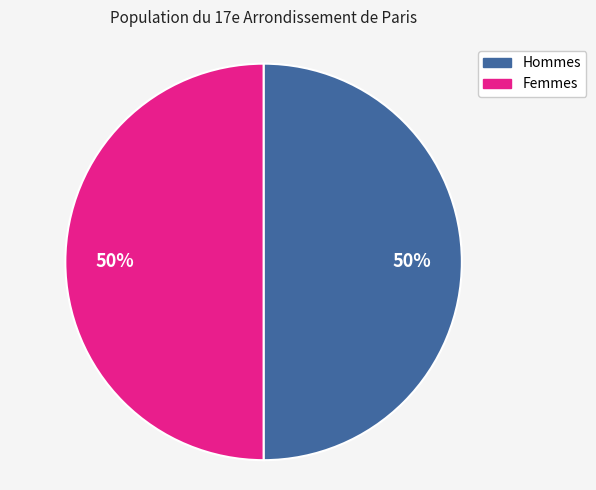

Is it true that Hommes is 40% of the pie?

False